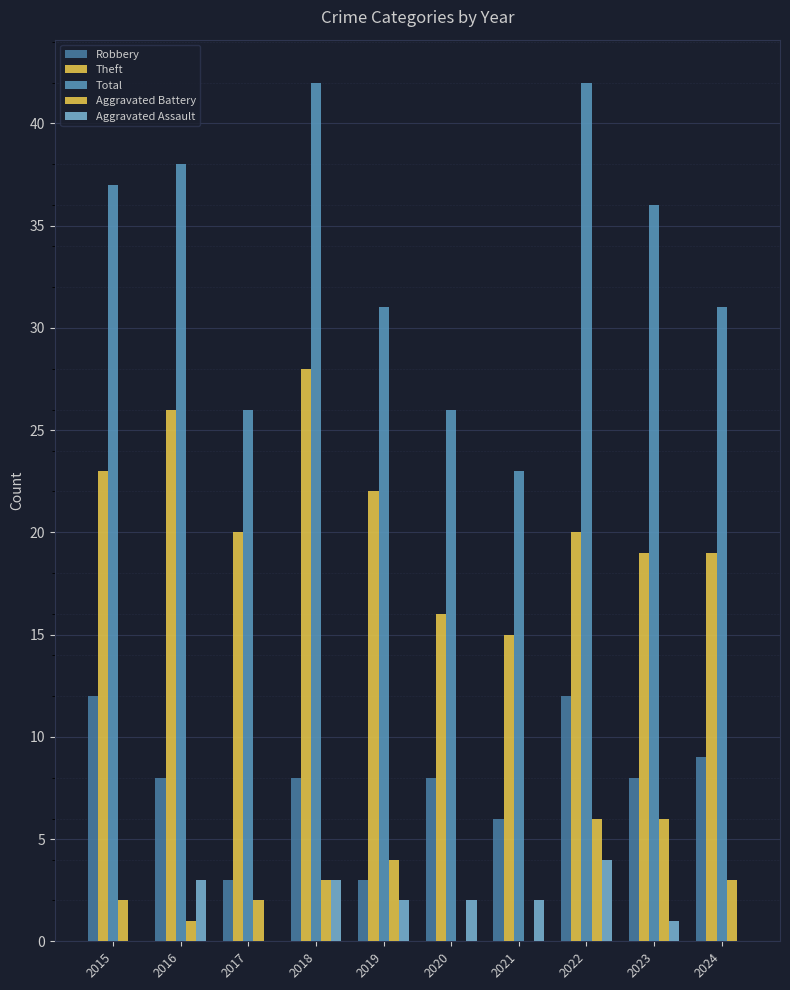

Count the number of categories in the chart.

10